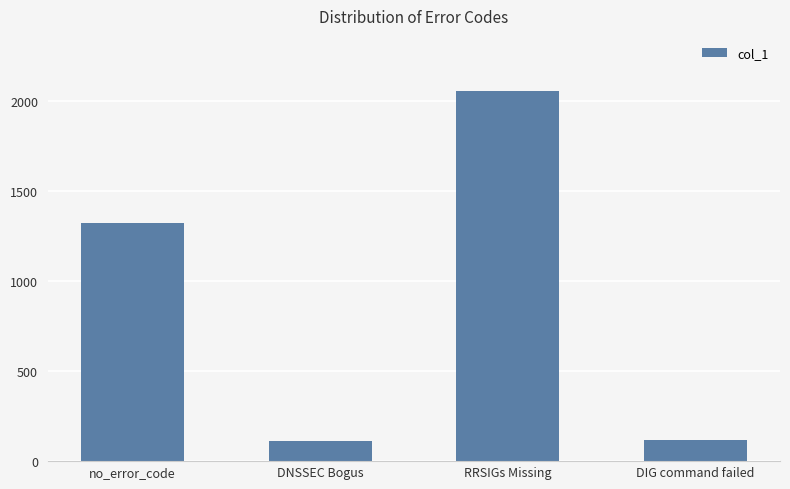

What is the maximum value shown in the chart?

2054